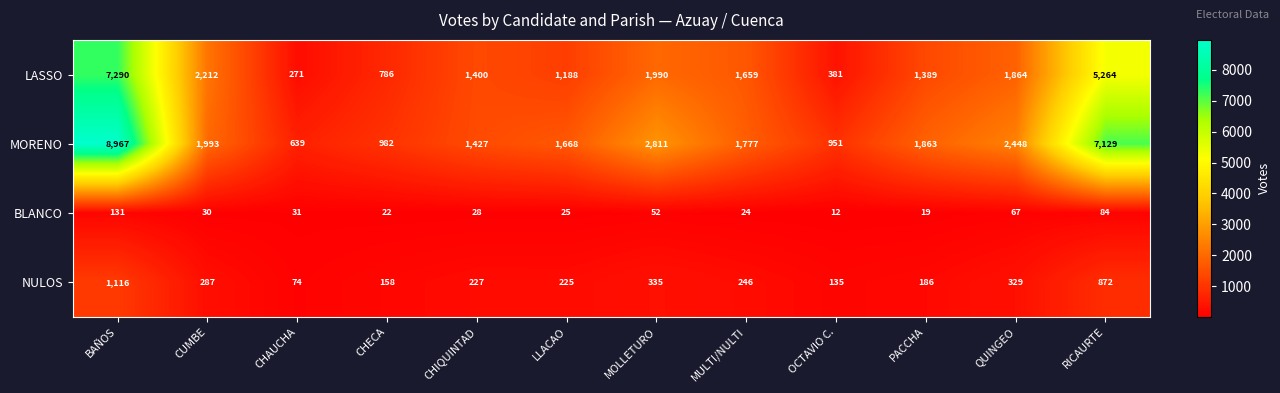

True or false: MORENO has a value of 3516 at CUMBE.

False